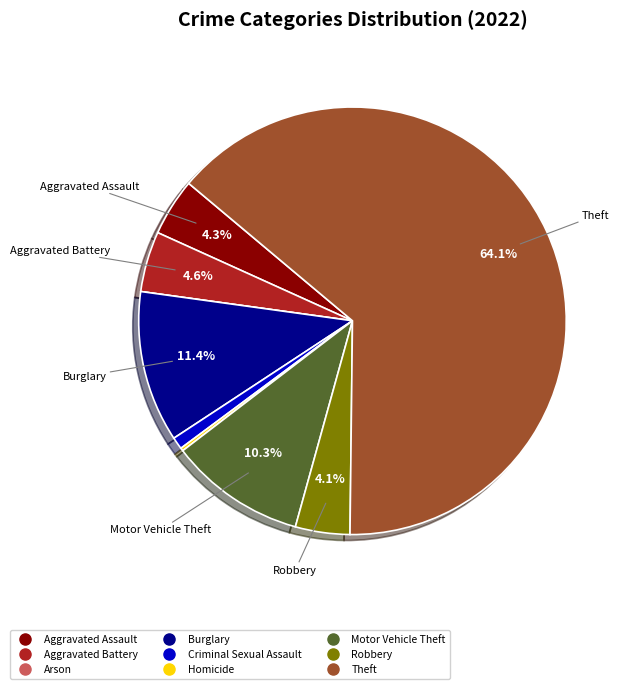

To the nearest percent, what percentage of the pie is Aggravated Assault?

4%